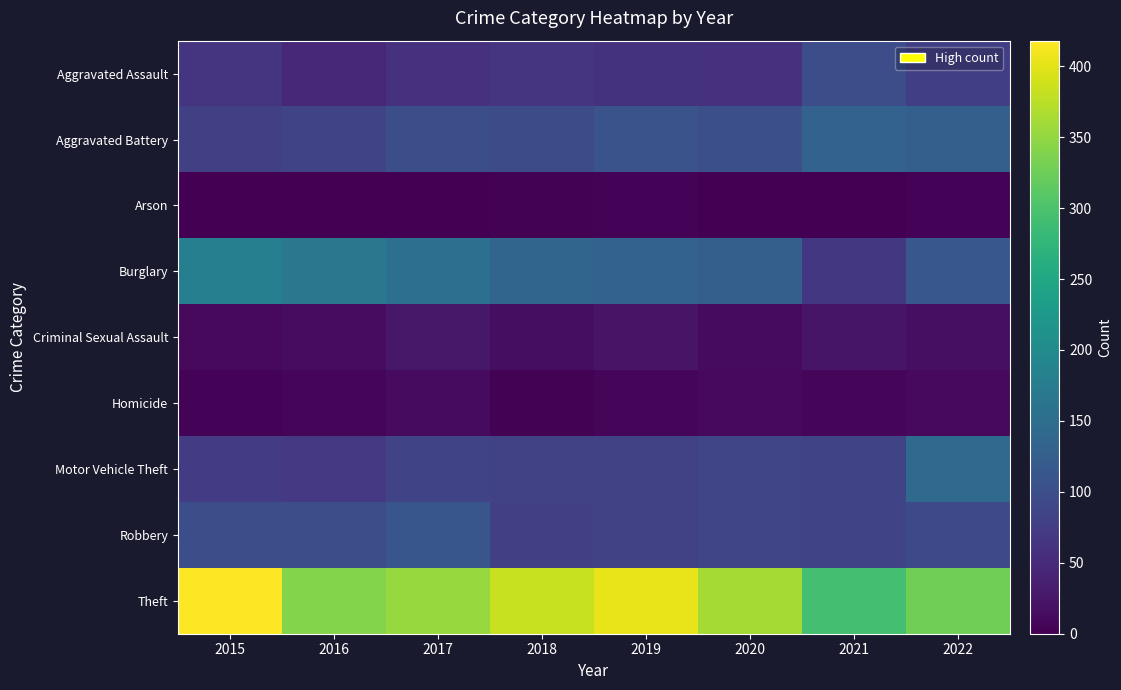

Reading right to left, what are all the values shown in this chart?

Aggravated Assault: 2022=78	2021=98	2020=59	2019=61	2018=63	2017=59	2016=48	2015=64
Aggravated Battery: 2022=126	2021=131	2020=102	2019=107	2018=96	2017=101	2016=85	2015=80
Arson: 2022=4	2021=1	2020=0	2019=4	2018=2	2017=1	2016=1	2015=1
Burglary: 2022=113	2021=67	2020=127	2019=132	2018=136	2017=152	2016=167	2015=180
Criminal Sexual Assault: 2022=17	2021=24	2020=13	2019=22	2018=16	2017=27	2016=14	2015=10
Homicide: 2022=10	2021=8	2020=10	2019=6	2018=3	2017=13	2016=6	2015=4
Motor Vehicle Theft: 2022=143	2021=85	2020=87	2019=83	2018=83	2017=85	2016=70	2015=73
Robbery: 2022=93	2021=85	2020=88	2019=82	2018=80	2017=112	2016=98	2015=98
Theft: 2022=327	2021=293	2020=362	2019=404	2018=383	2017=354	2016=340	2015=418